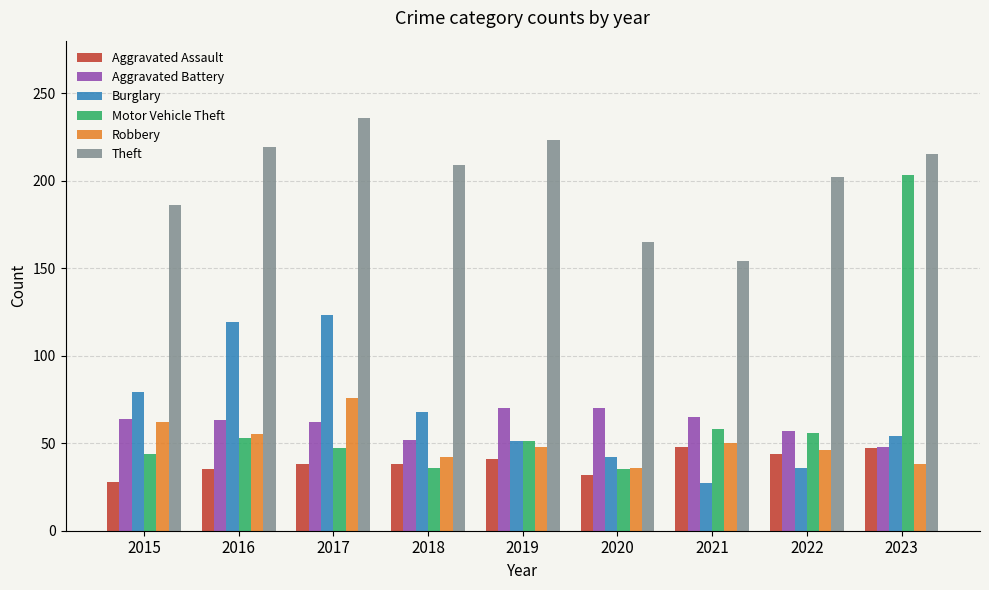

Which series has the largest total across all categories?

Theft